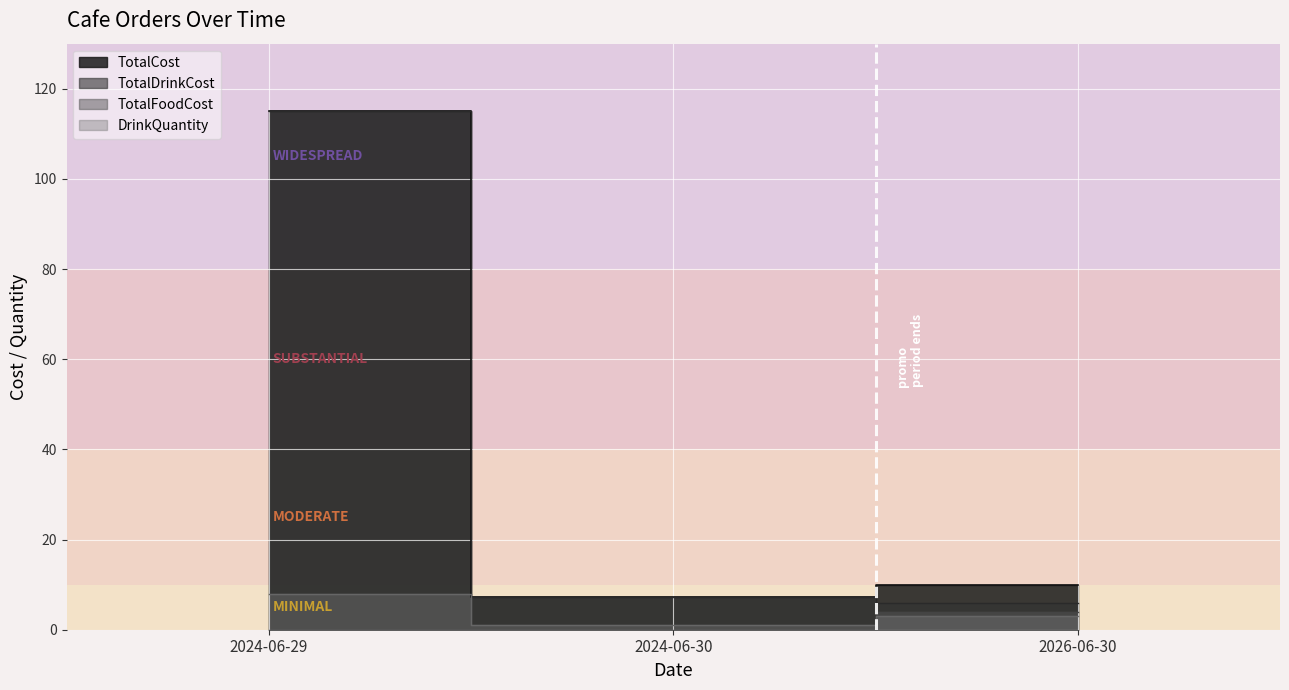

Between 2024-06-29 and 2026-06-30, which is larger?

2024-06-29